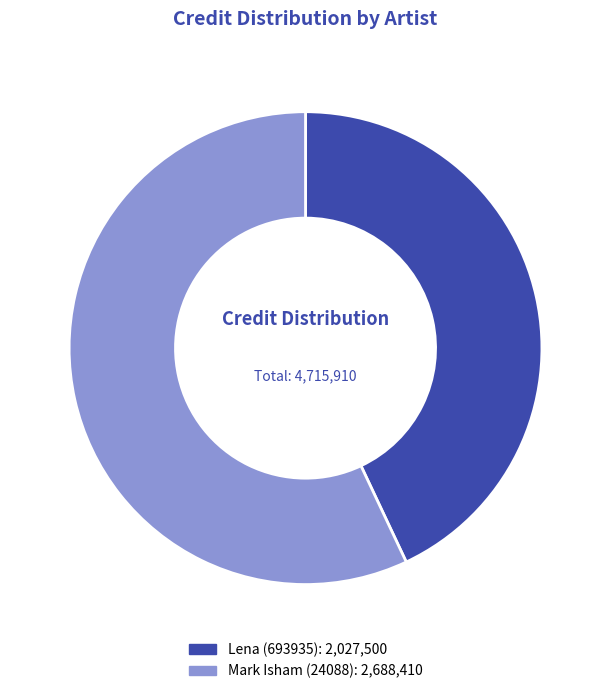

Do Mark Isham (24088) and Lena (693935) together represent more than half of the pie?

Yes